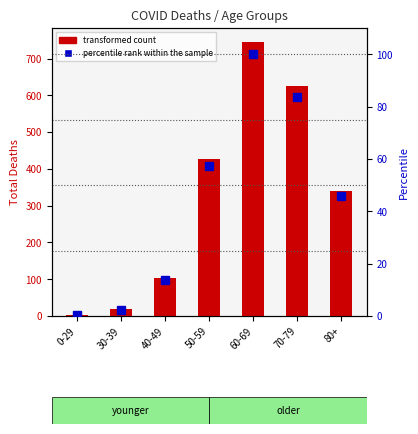

Which series has the largest total across all categories?

transformed count